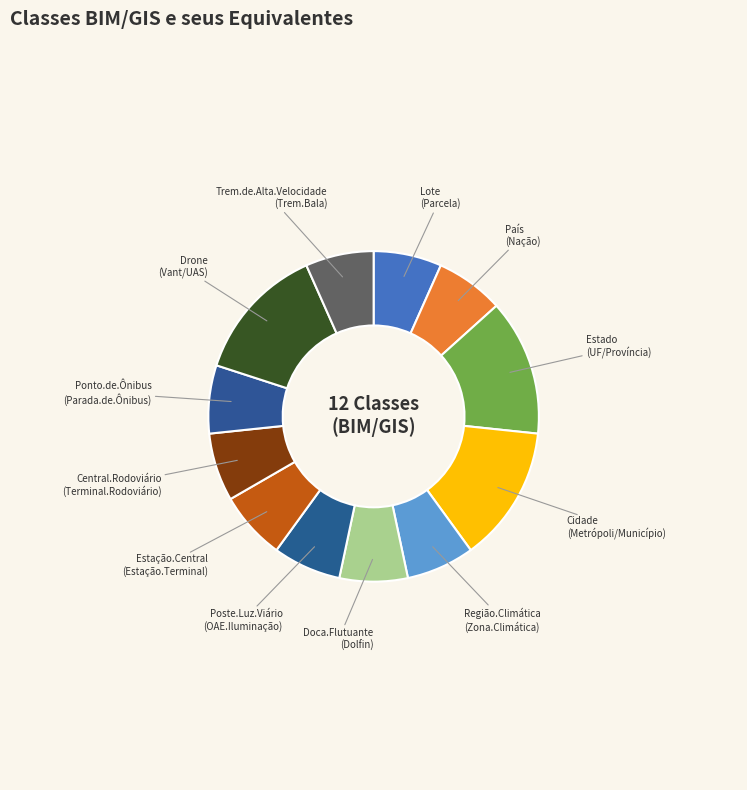

How many slices are in this pie chart?

12